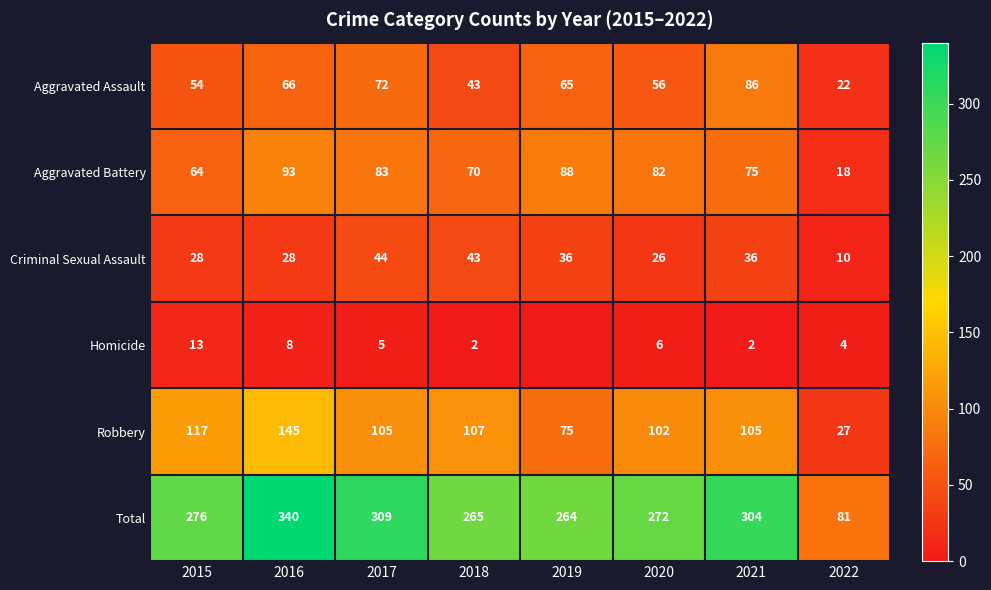

Rank the categories by Aggravated Battery value from highest to lowest.

2016, 2019, 2017, 2020, 2021, 2018, 2015, 2022